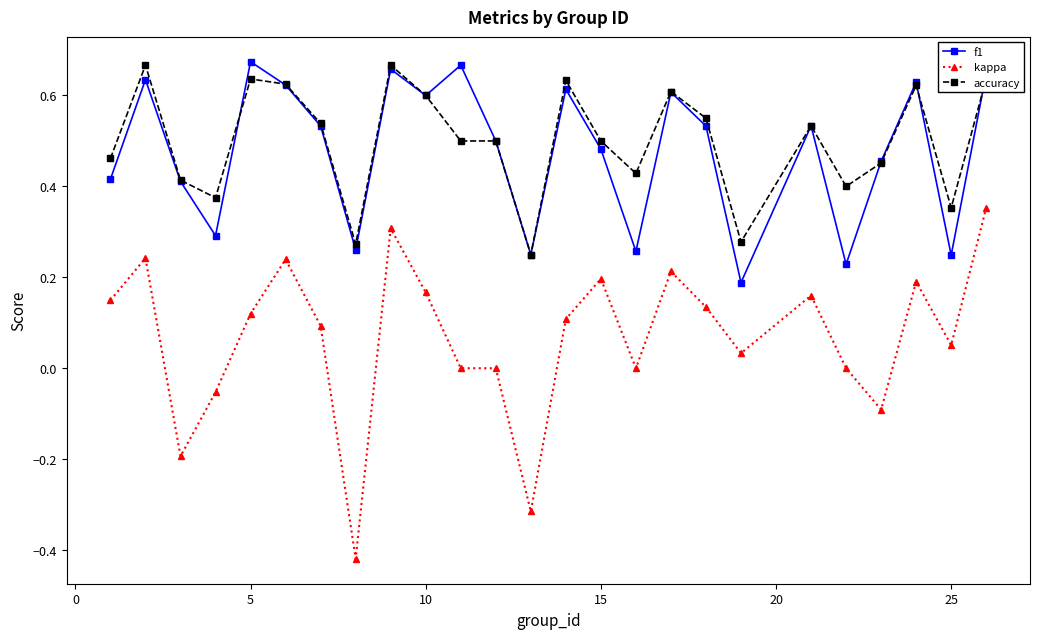

True or false: kappa and f1 intersect in this chart.

False